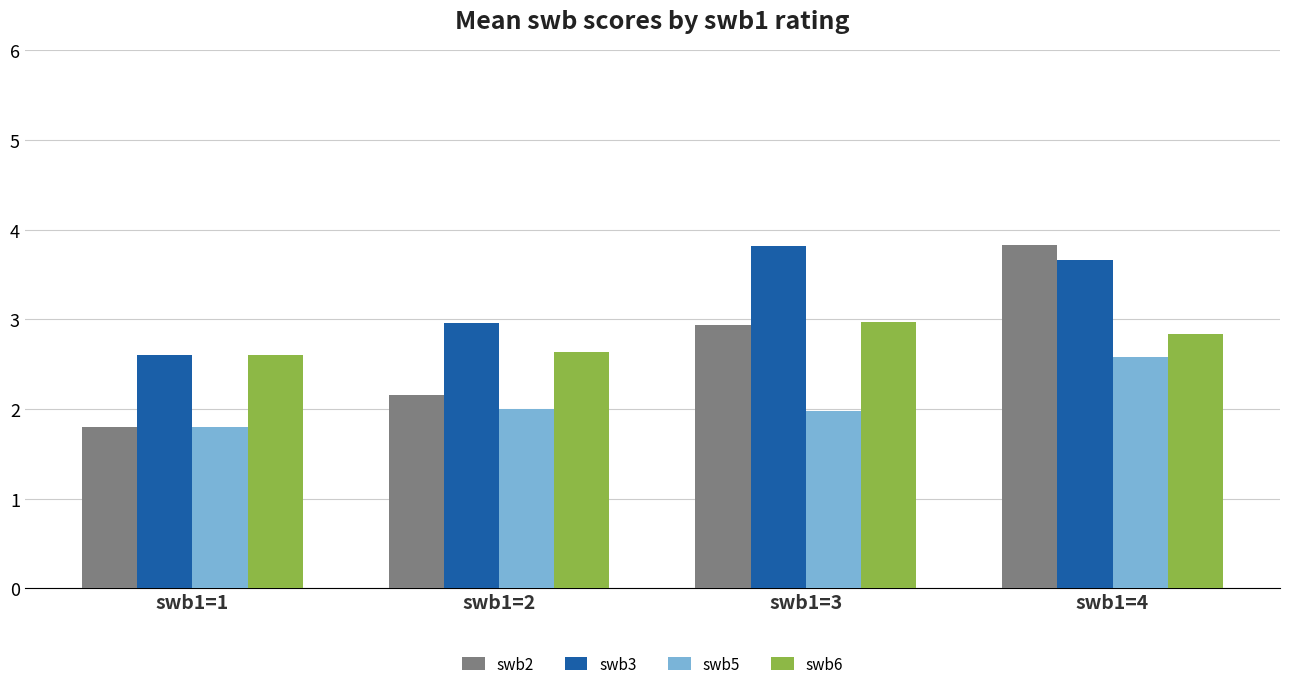

Is it true that swb3 equals 1.8 at swb1=2?

False